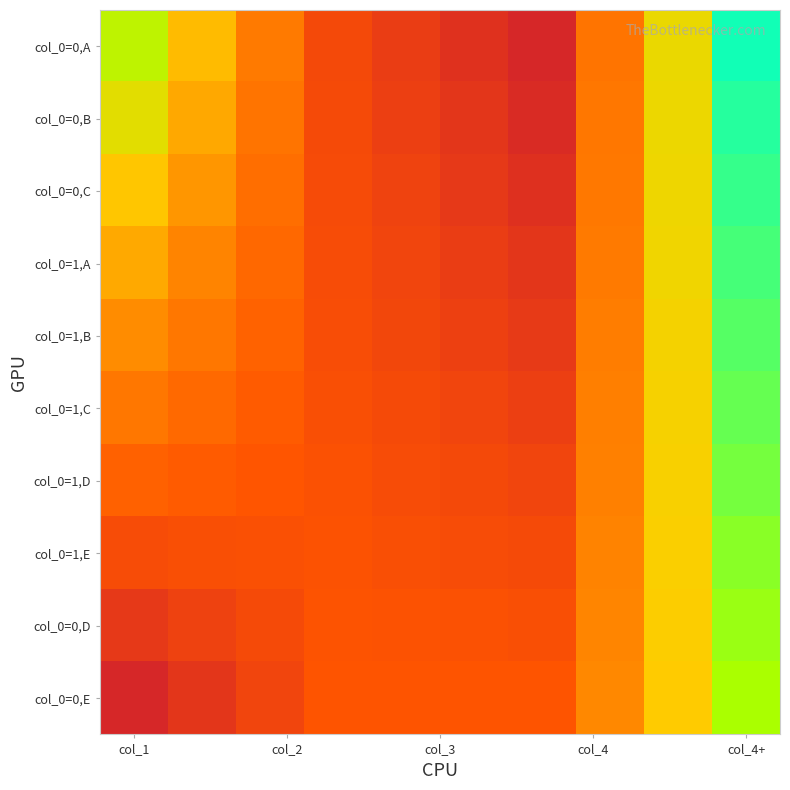

How many distinct data groups are displayed?

10